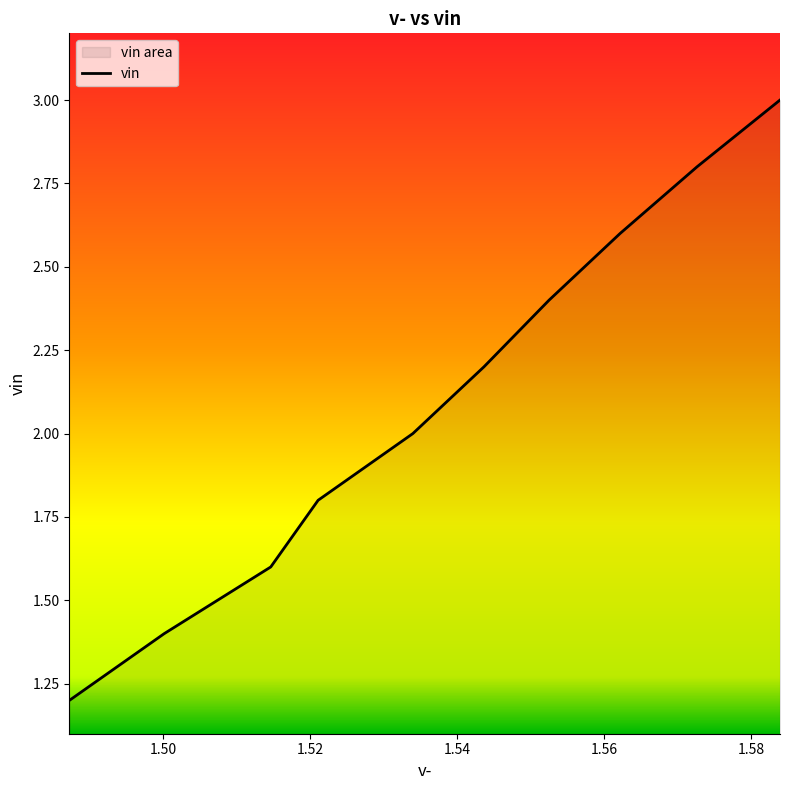

Reading left to right, what are all the values shown in this chart?

1.2	1.4	1.6	1.8	2.0	2.2	2.4	2.6	2.8	3.0